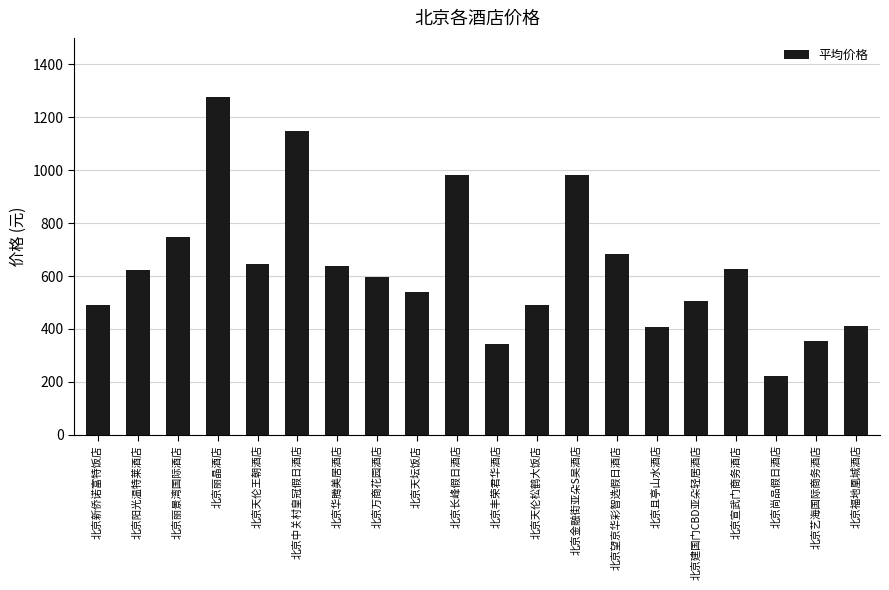

The chart shows a value of 240 at 北京新侨诺富特饭店. True or false?

False